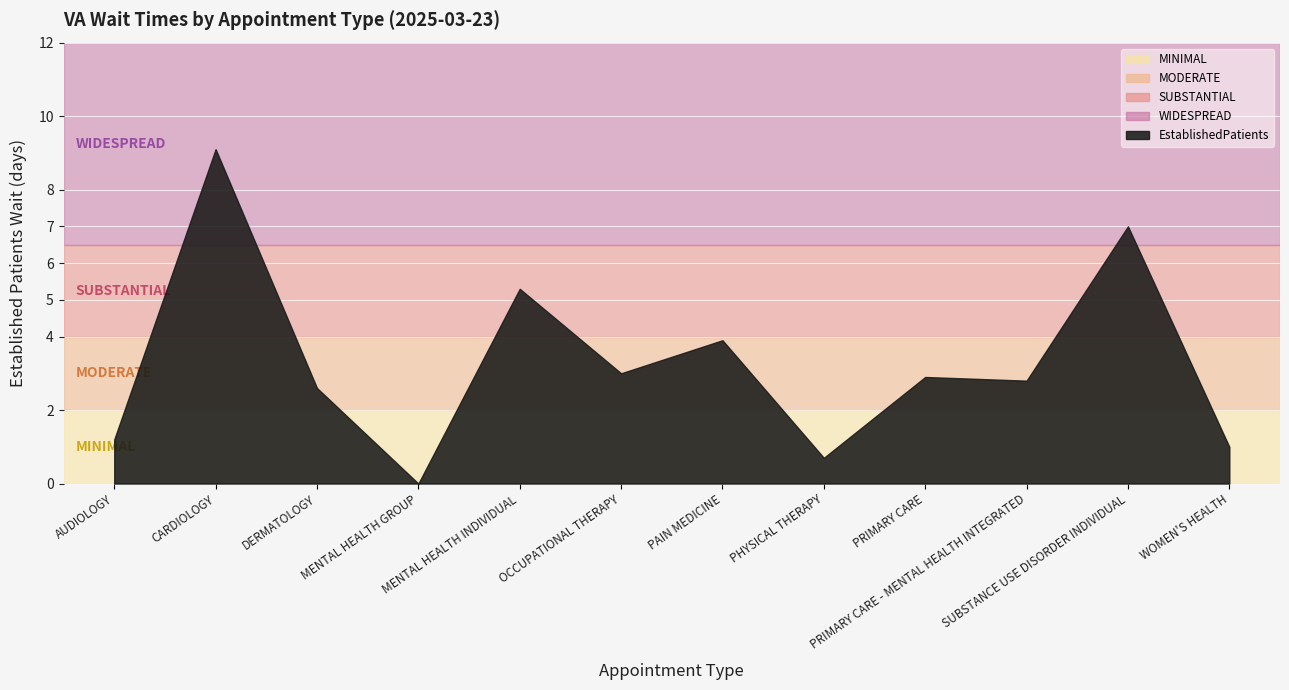

Between MENTAL HEALTH INDIVIDUAL and WOMEN'S HEALTH, which is larger?

MENTAL HEALTH INDIVIDUAL